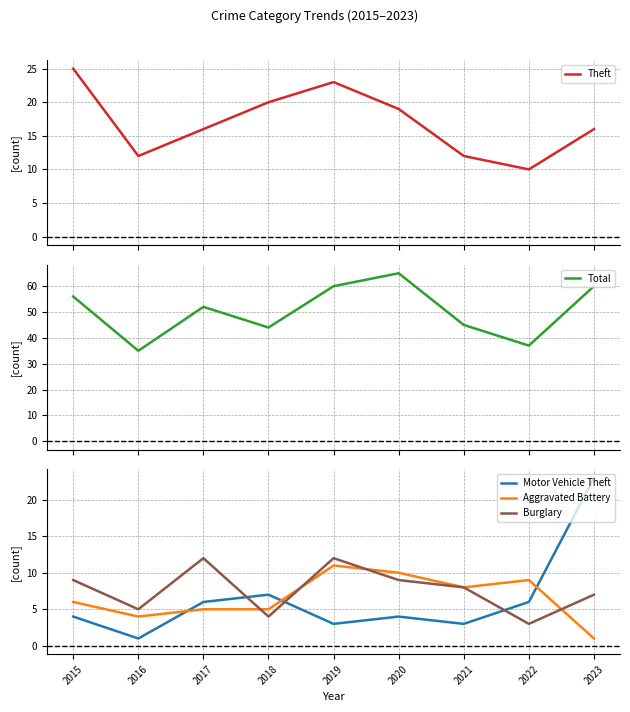

True or false: Total and Motor Vehicle Theft intersect in this chart.

False